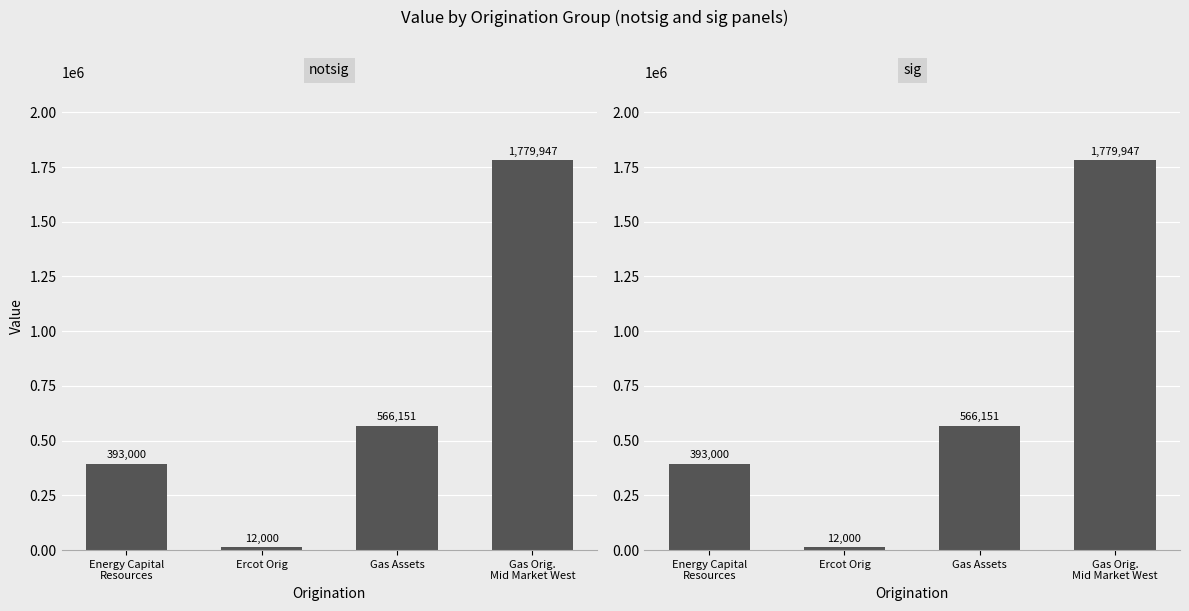

True or false: the data shows 118248 at Gas Assets.

False